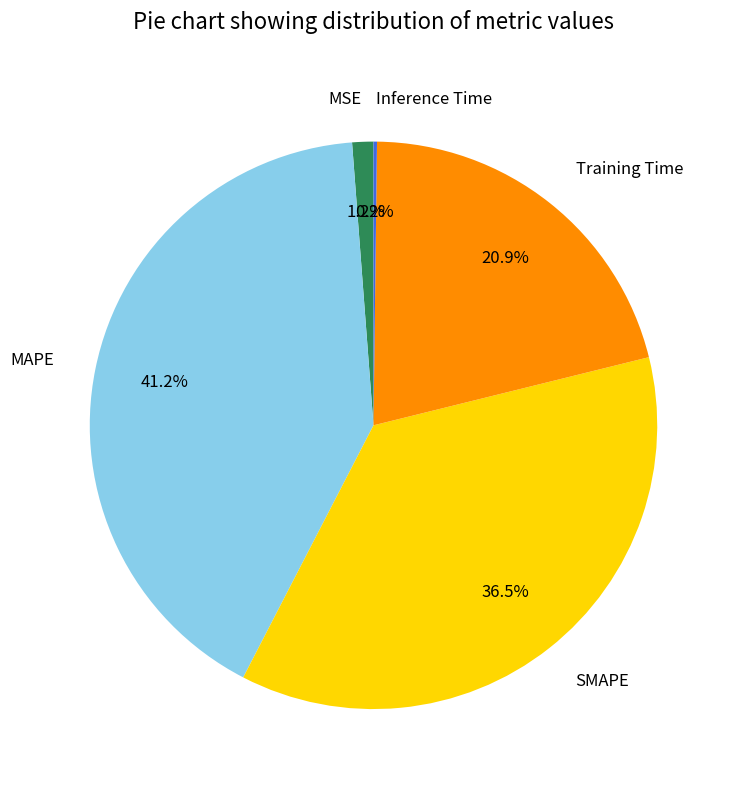

Is there any slice that represents more than half of the pie?

No